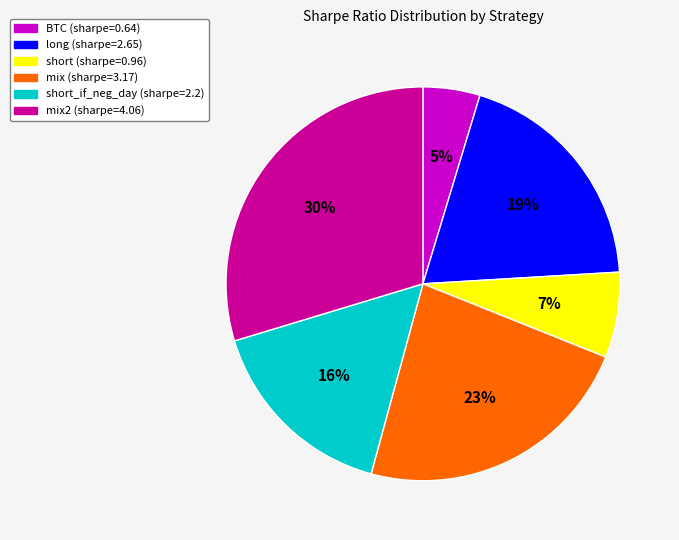

To the nearest percent, what is the difference between the largest and smallest slice percentages?

25%